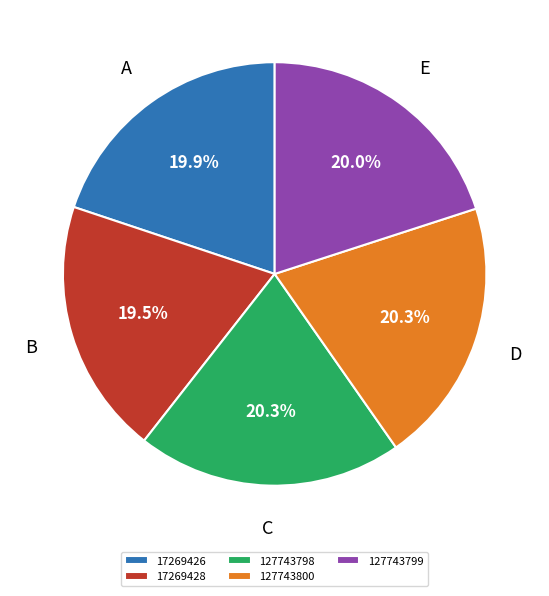

Is it true that 127743800 is 6% of the pie?

False